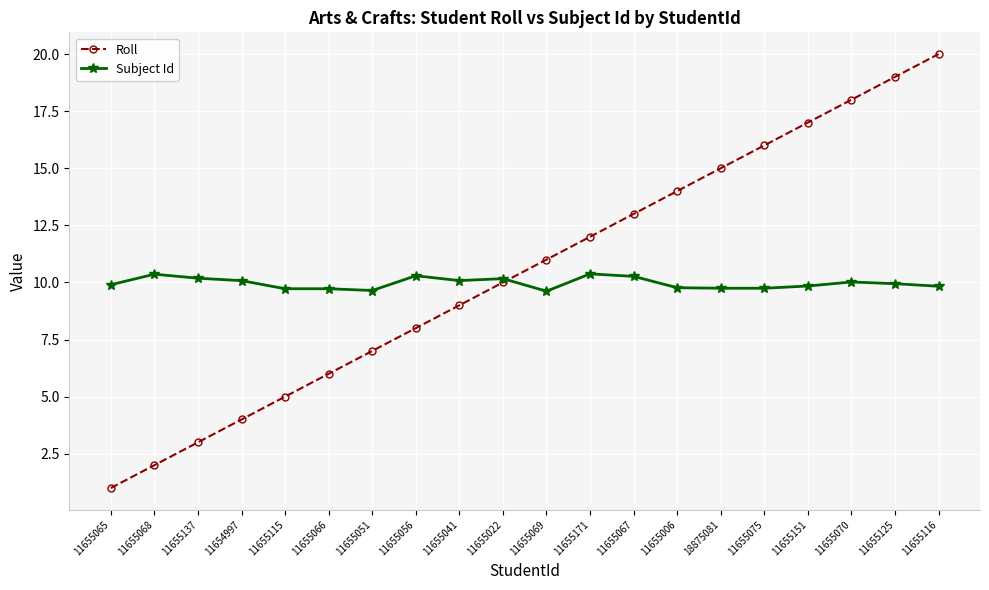

Count the number of data series in this chart.

2